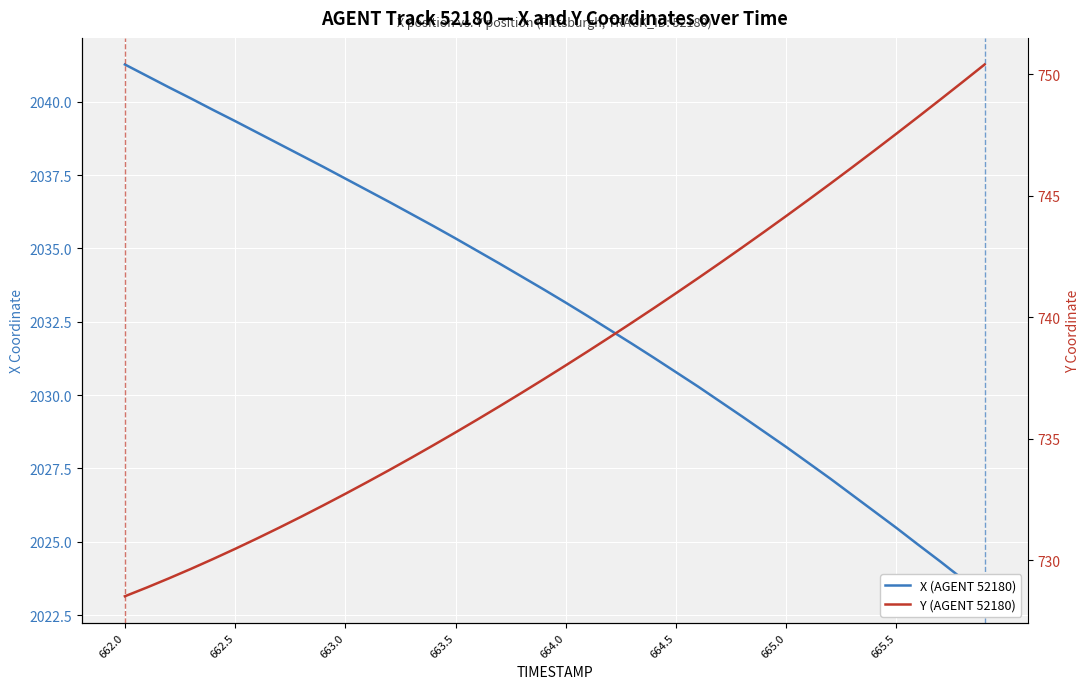

Is this an area chart (filled region under the line)?

No